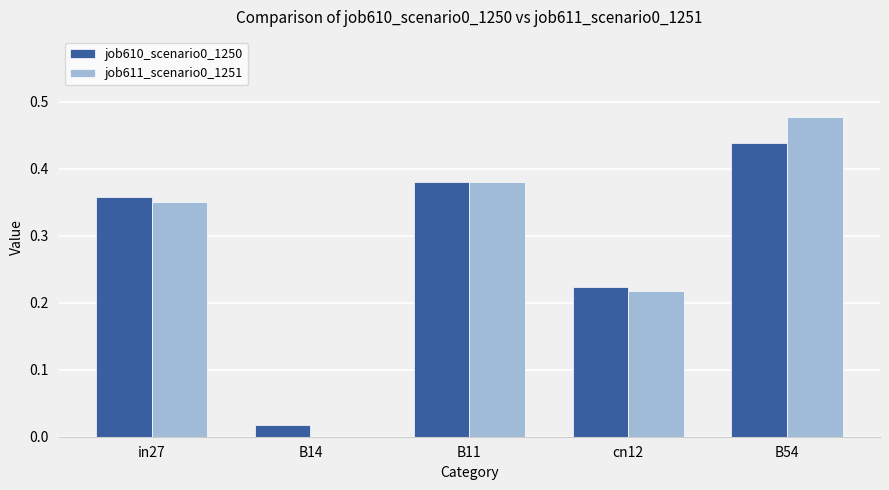

True or false: job610_scenario0_1250 has a value of 0.6 at in27.

False